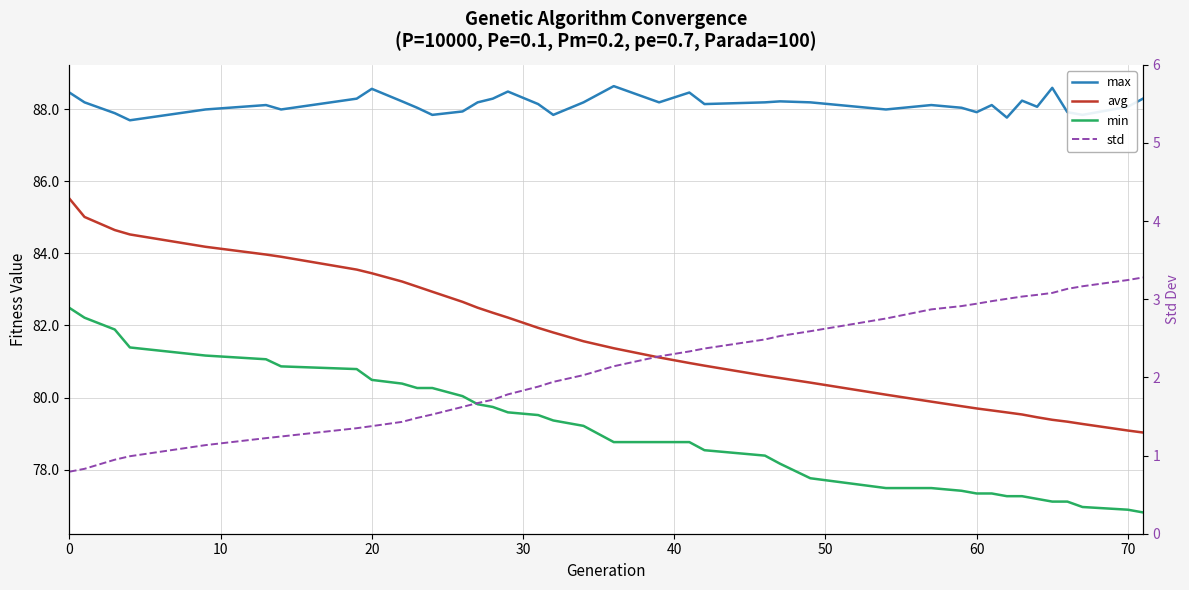

Which series has the largest total across all categories?

max